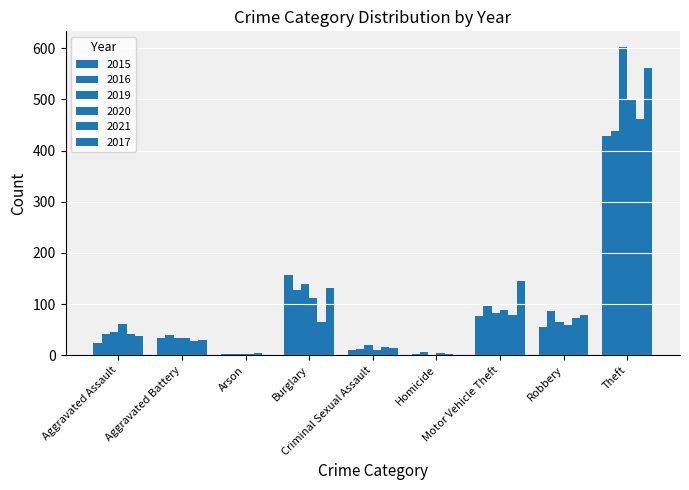

Which series has the widest spread of values?

2019